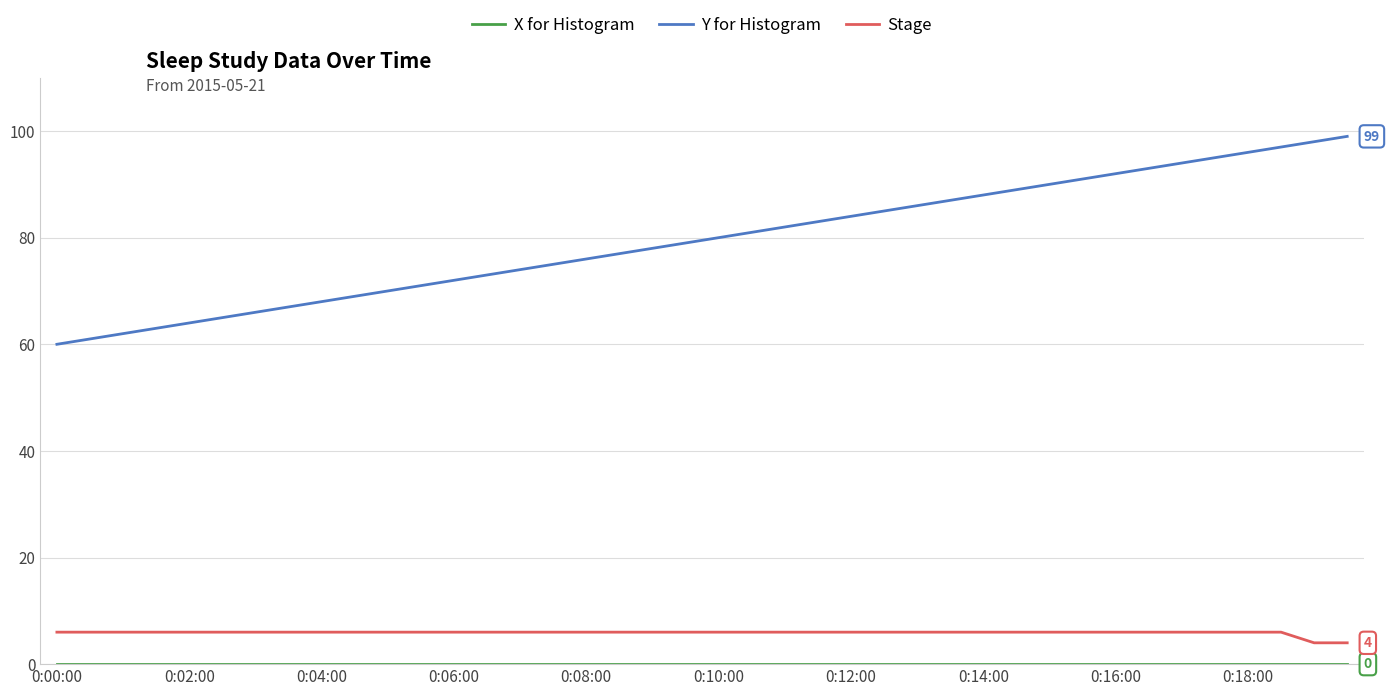

Which series has the largest total across all categories?

Y for Histogram